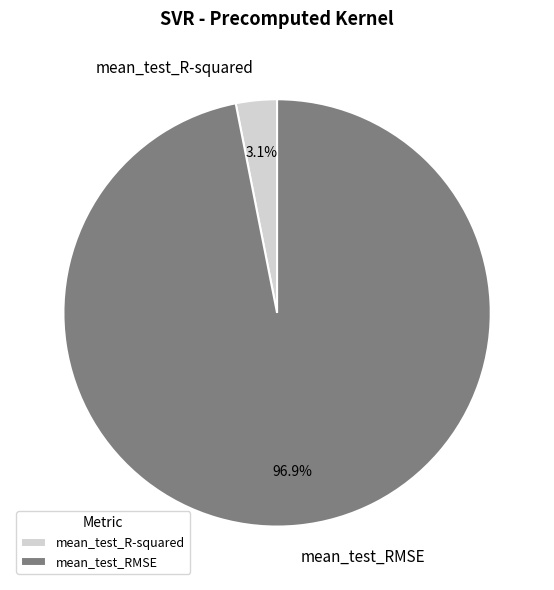

Which slice is the smallest?

mean_test_R-squared